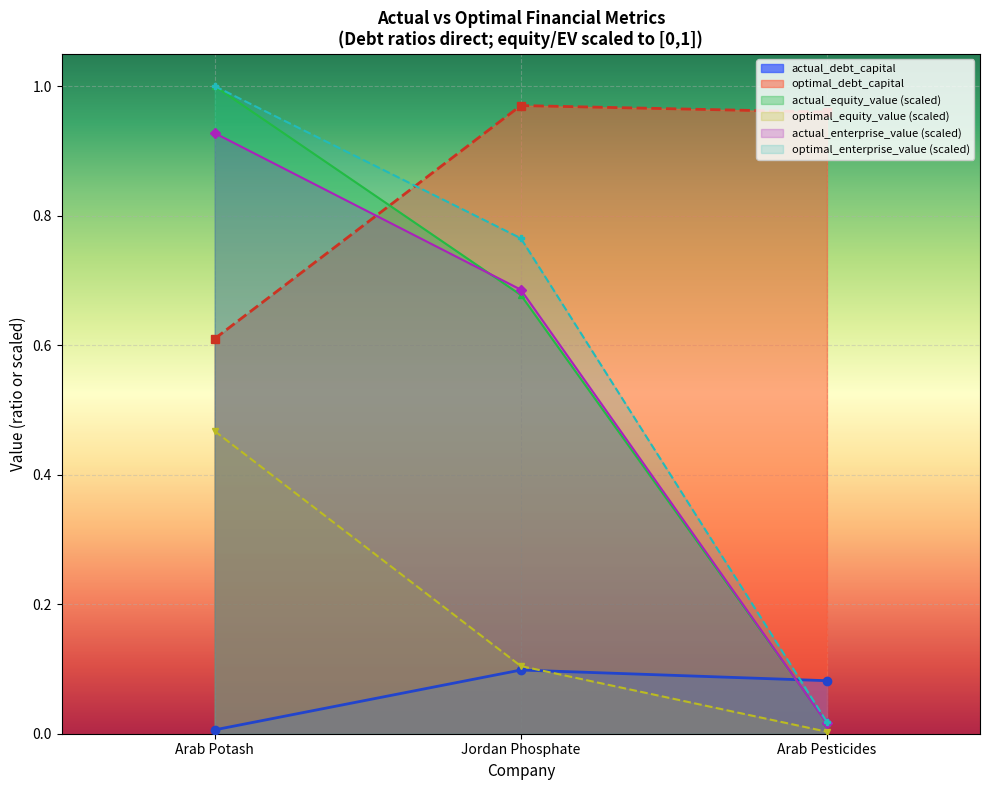

What position from the right is Jordan Phosphate?

2